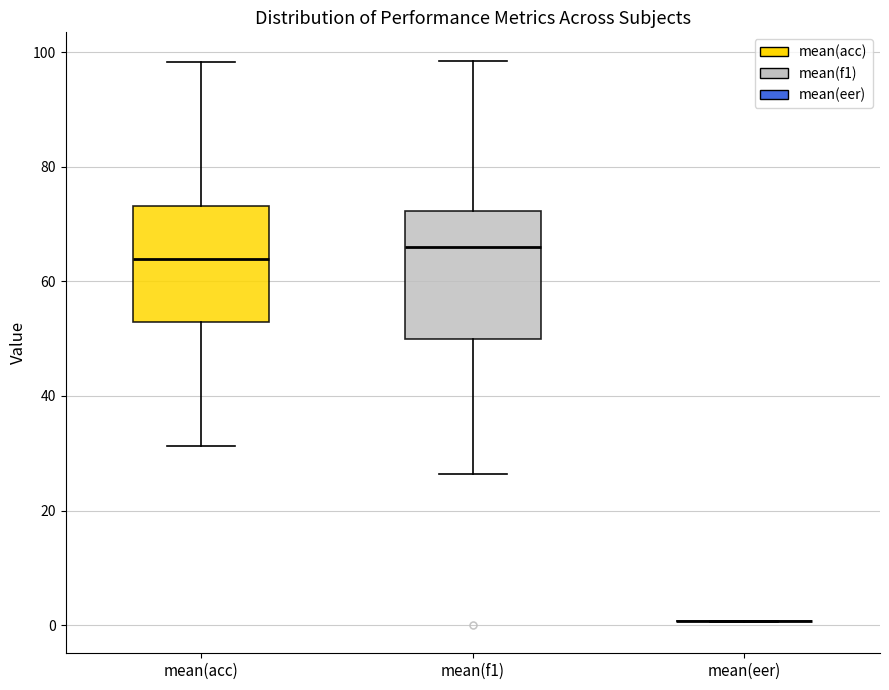

Reading left to right, read every box against the y-axis: the position of its median line, the range the box covers, and the ends of its whiskers. The values are not printed on the chart, so give them approximately, as read against the axis.

mean(acc): median 64, box 52 to 74, whiskers 32 to 98
mean(f1): median 66, box 50 to 72, whiskers 26 to 98
mean(eer): box collapsed to a line at 0, whiskers 0 to 0